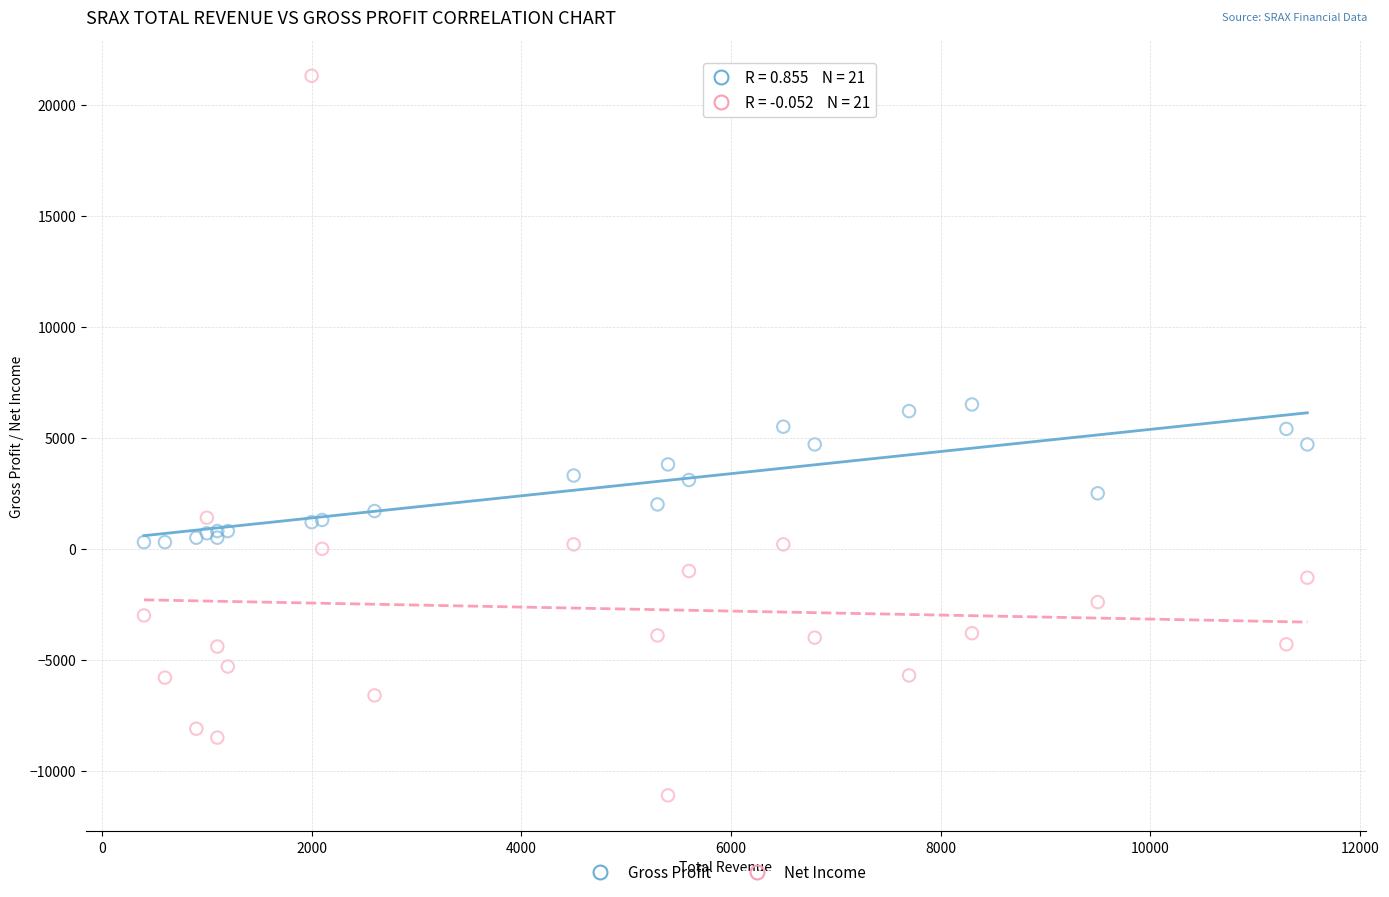

What is the X range (max minus min) for the scatter plot?

11100